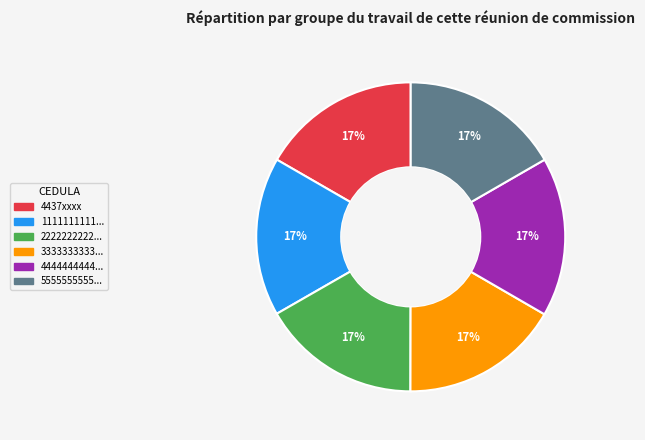

Does any single category account for the majority?

No